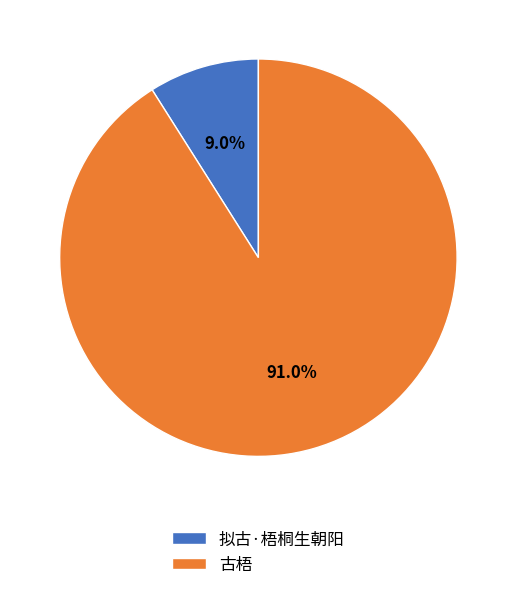

Is there any slice that represents more than half of the pie?

Yes